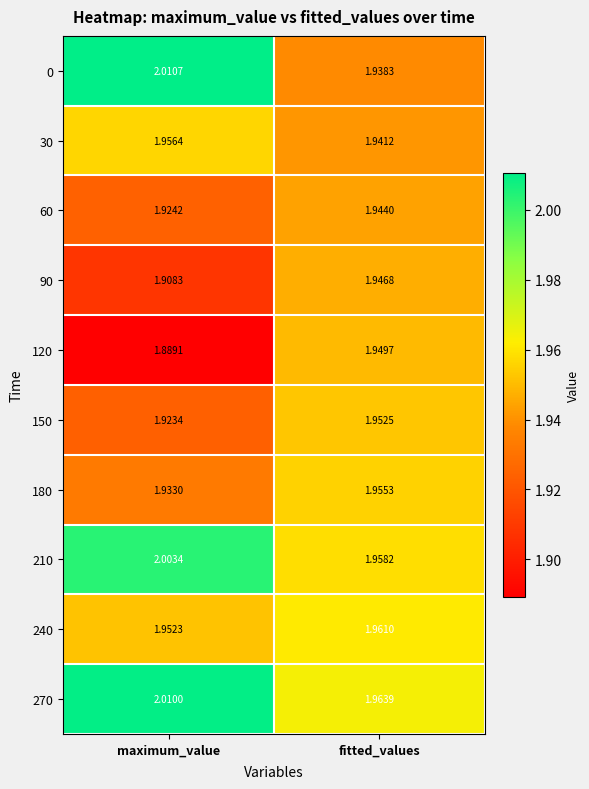

How many data points does each series have?

2